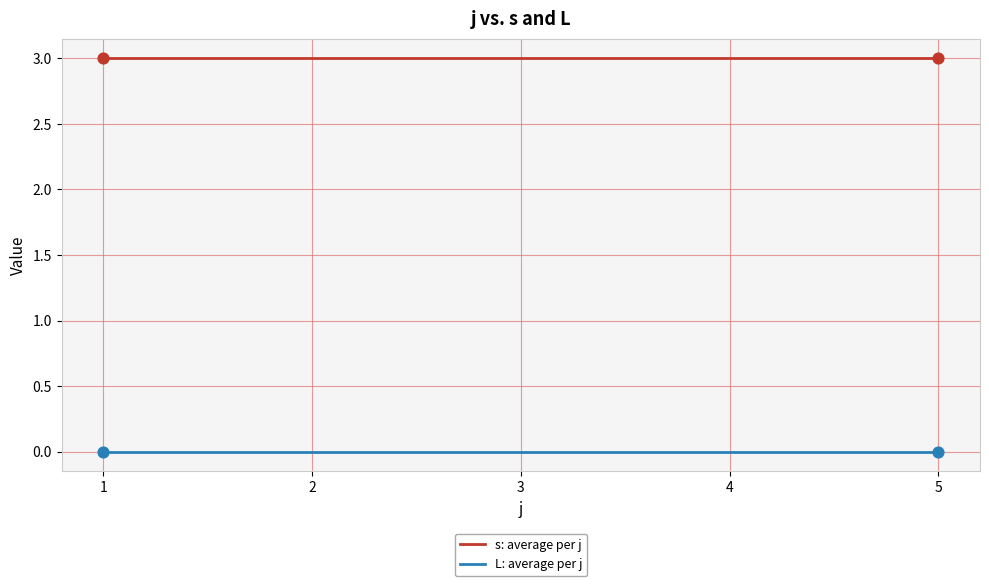

Is the value of s: average per j at 4 greater than the value of L: average per j at 2?

Yes